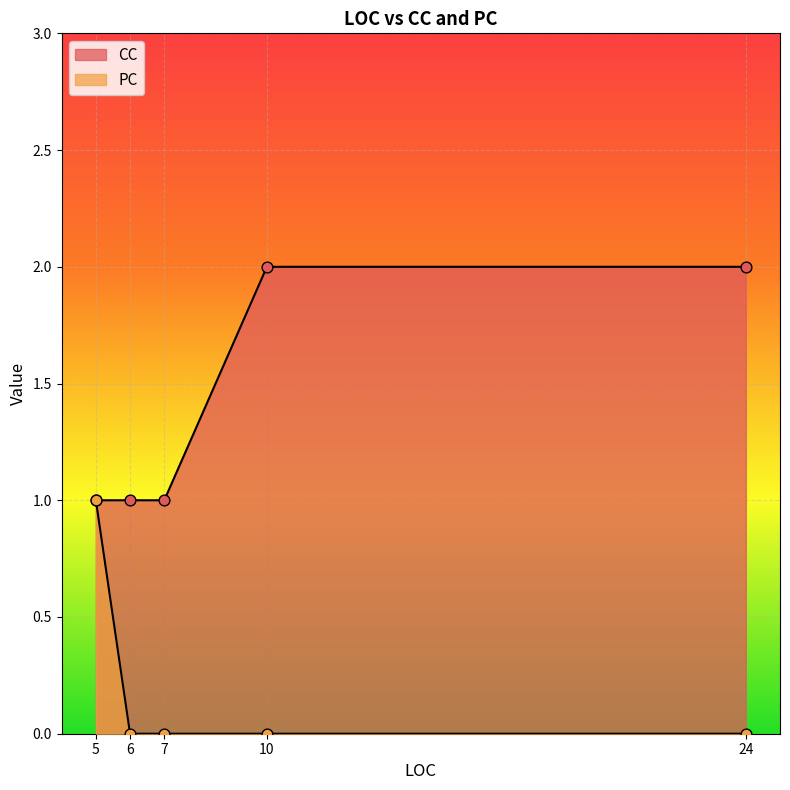

At which category is the sum across all series the highest?

5